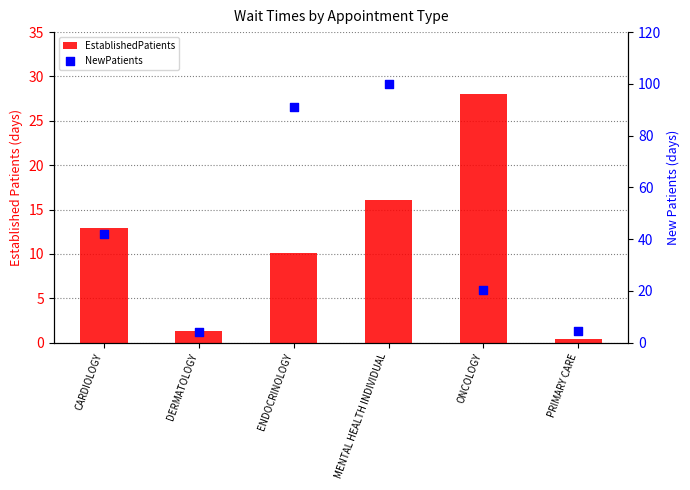

At how many categories does at least one series exceed 50?

2